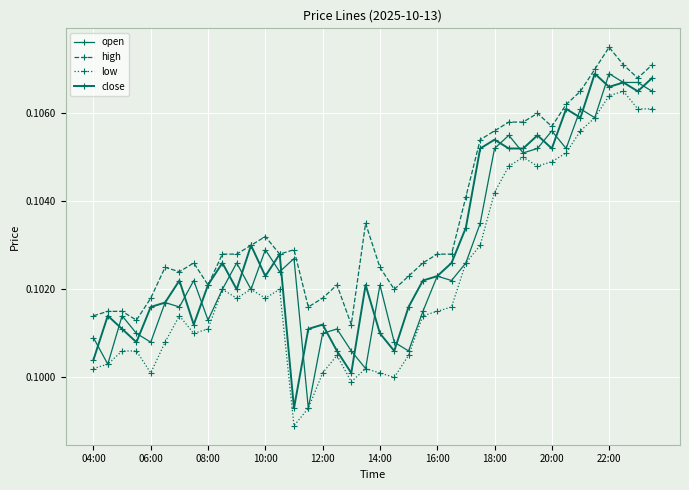

Does the chart have visible grid lines?

Yes